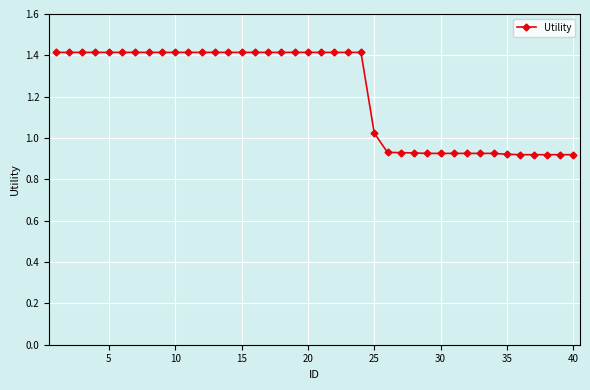

What is the value of the 18th point from the left?

1.4